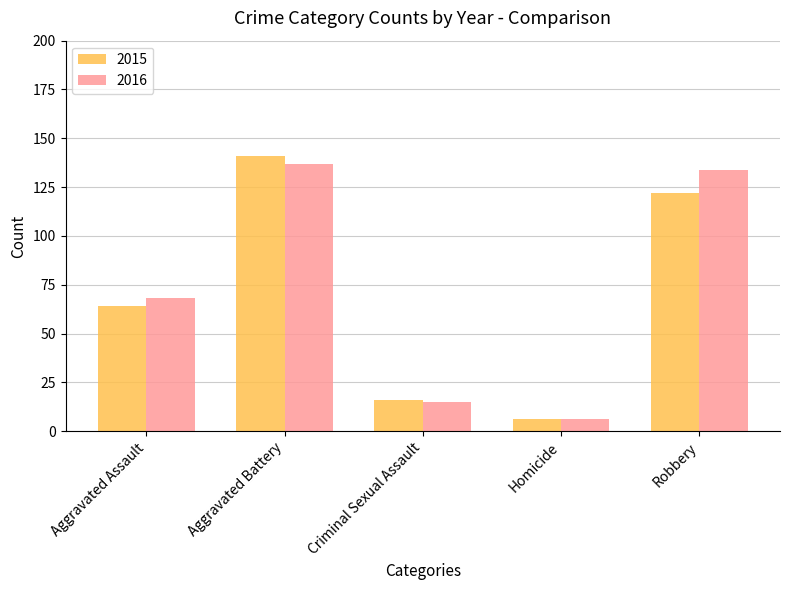

The value of 2015 at Homicide is 6. True or false?

True